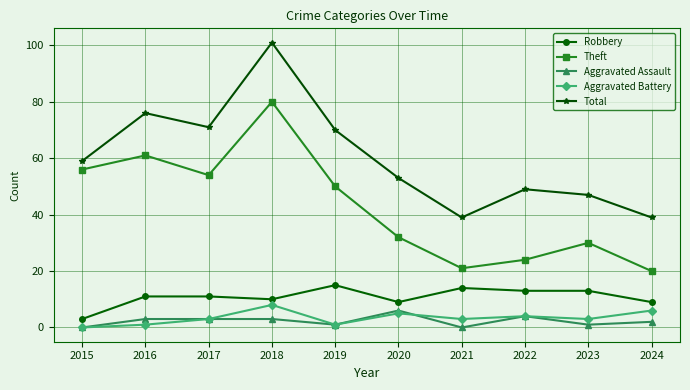

What is the value of the Theft point at the 7th from the left?

21